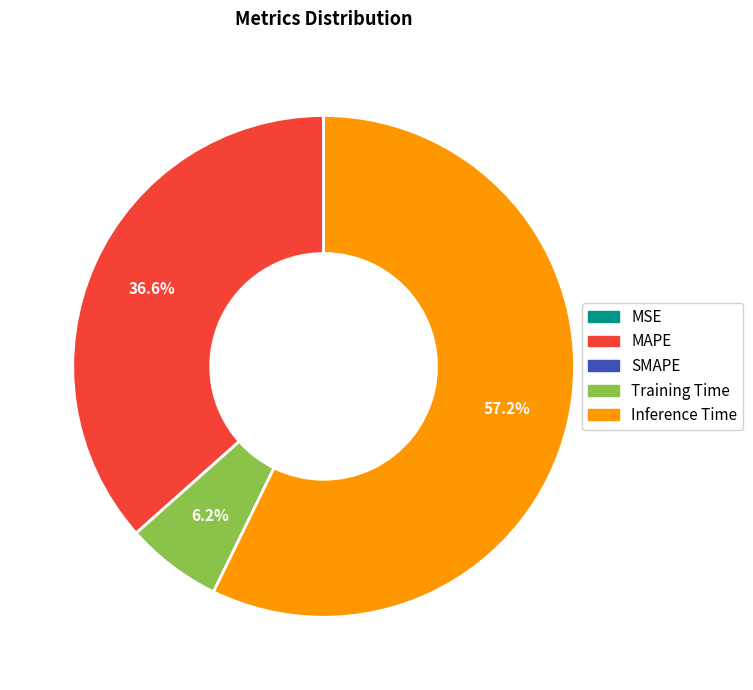

To the nearest percent, what is the difference between the largest and smallest slice percentages?

57%